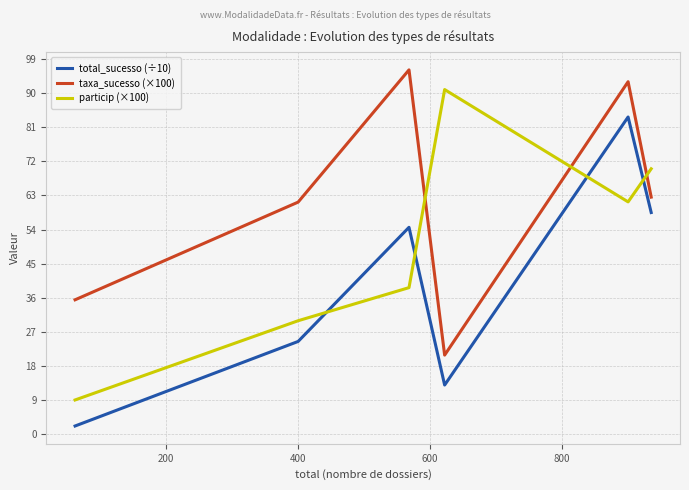

What is the difference between the maximum and minimum values in the taxa_sucesso (×100) series?

75.2